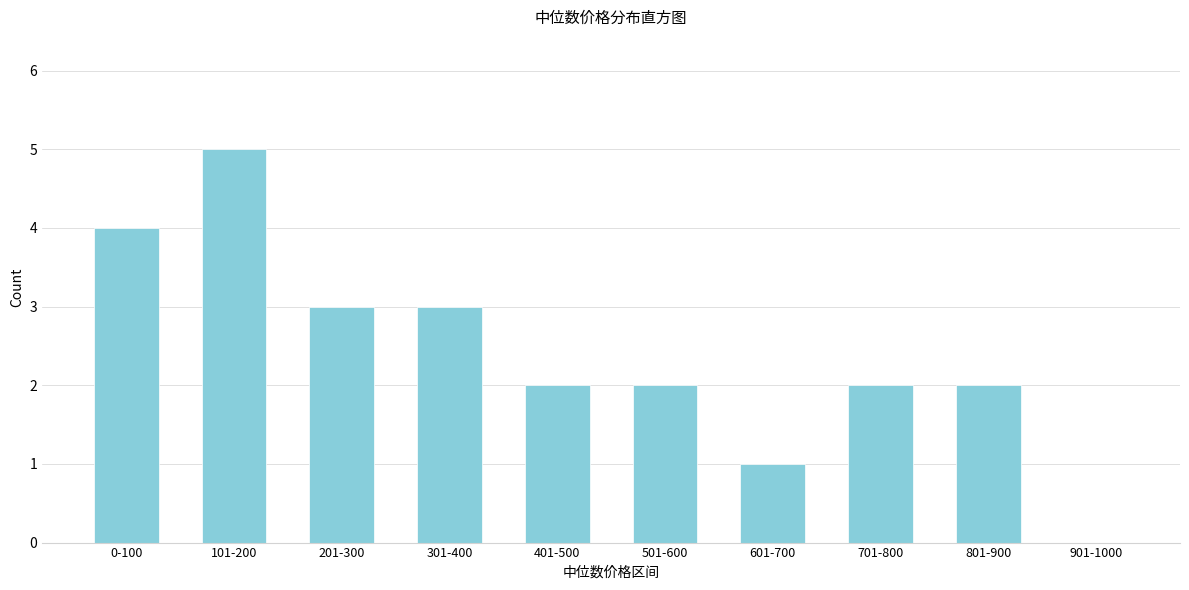

Reading right to left, extract all data points from this chart.

901-1000=0	801-900=2	701-800=2	601-700=1	501-600=2	401-500=2	301-400=3	201-300=3	101-200=5	0-100=4